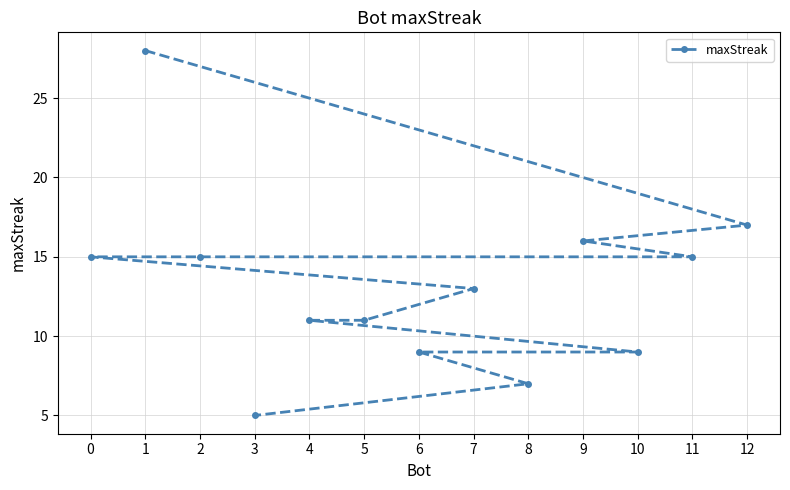

Where is the data nearest to the value 16?

9